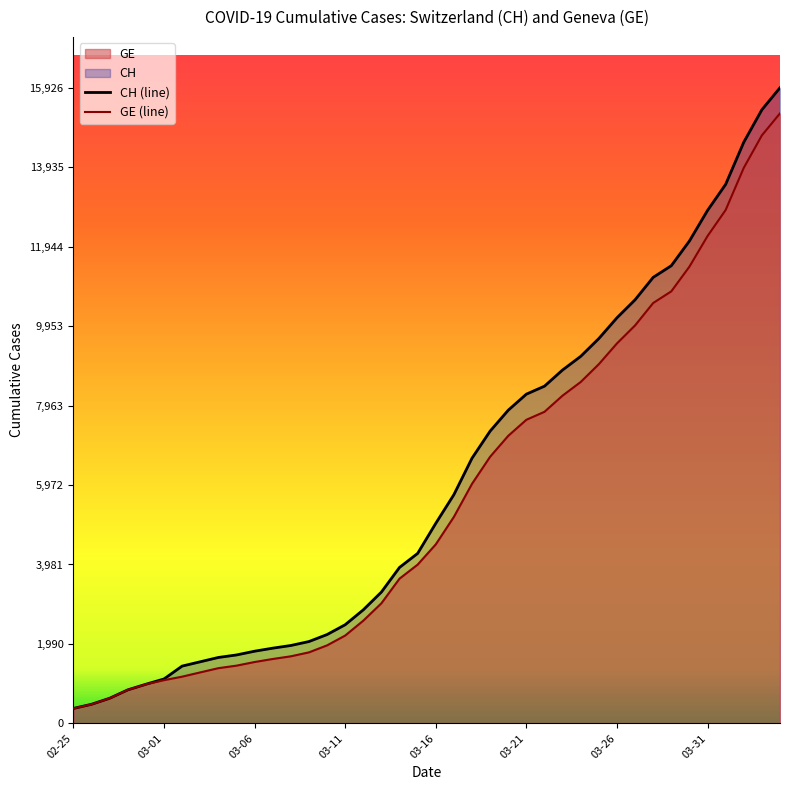

The value of GE (line) at 03-31 is 21551. True or false?

False